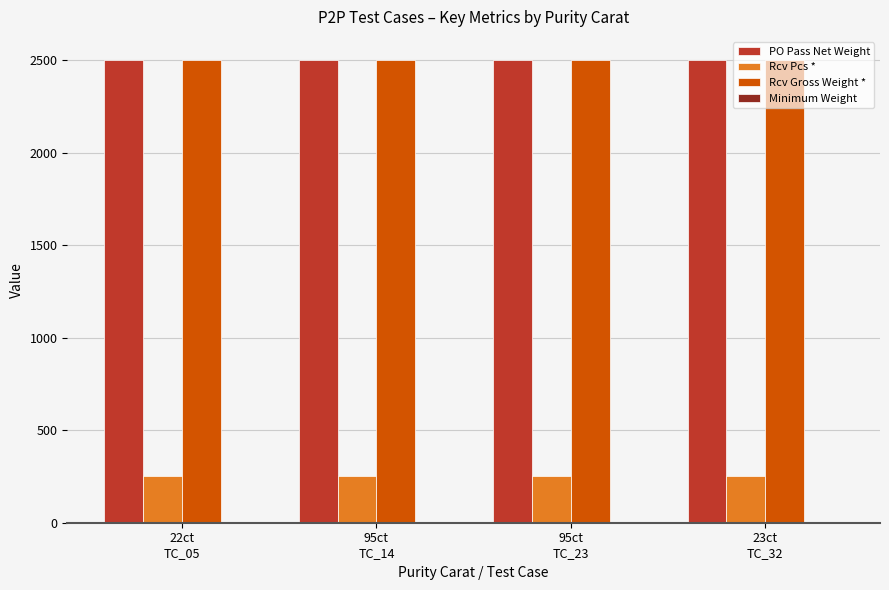

What is the average value of the Rcv Gross Weight * series?

2500